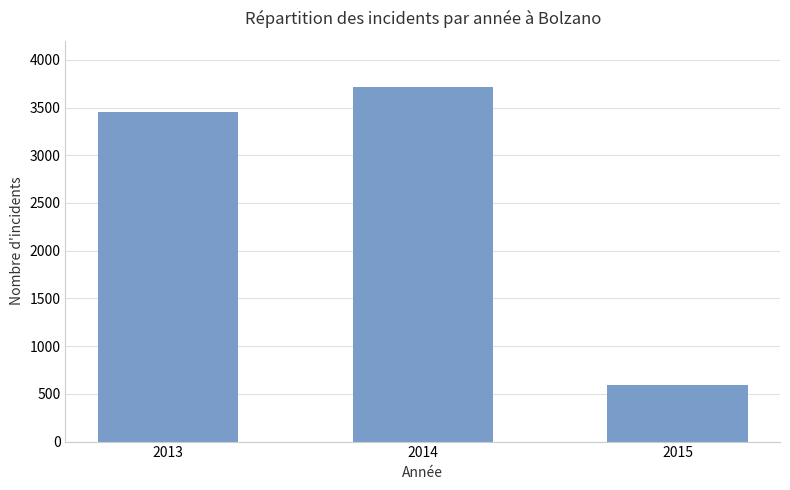

Which label corresponds to the smallest value in the chart?

2015